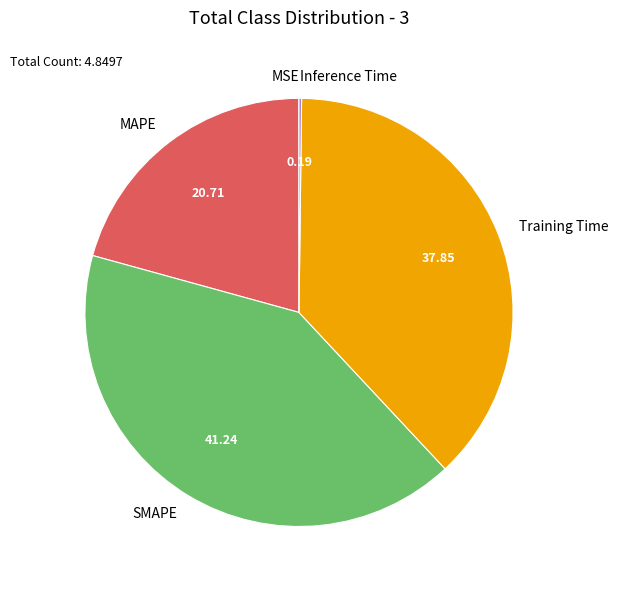

What is the largest slice in the pie chart?

SMAPE